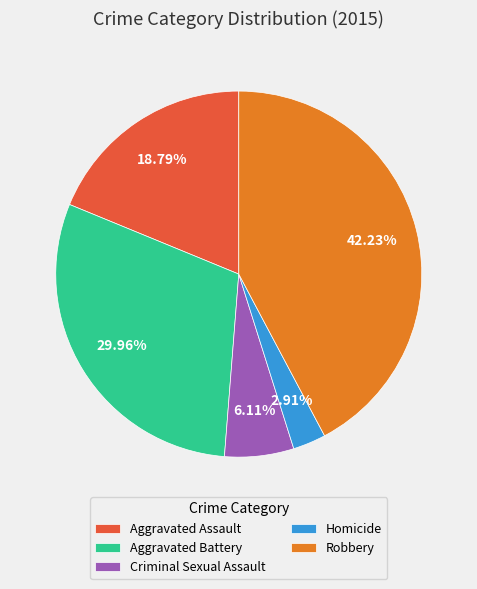

What percentage is the Aggravated Battery slice, to the nearest percent?

30%